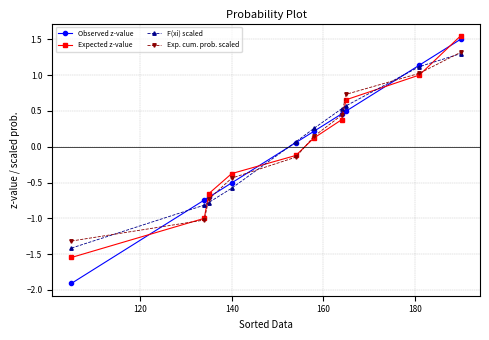

At how many categories does at least one series exceed 0?

6